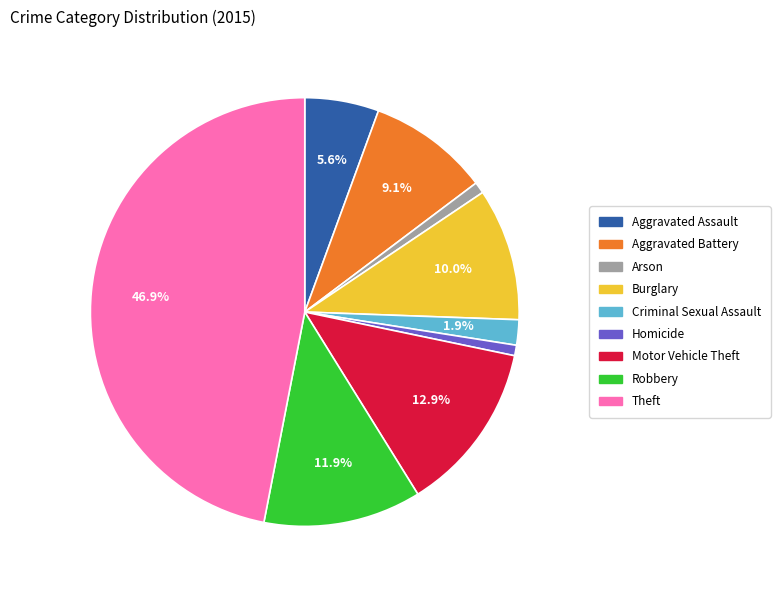

Approximately how many times larger is the value at Robbery compared to Theft?

0.3